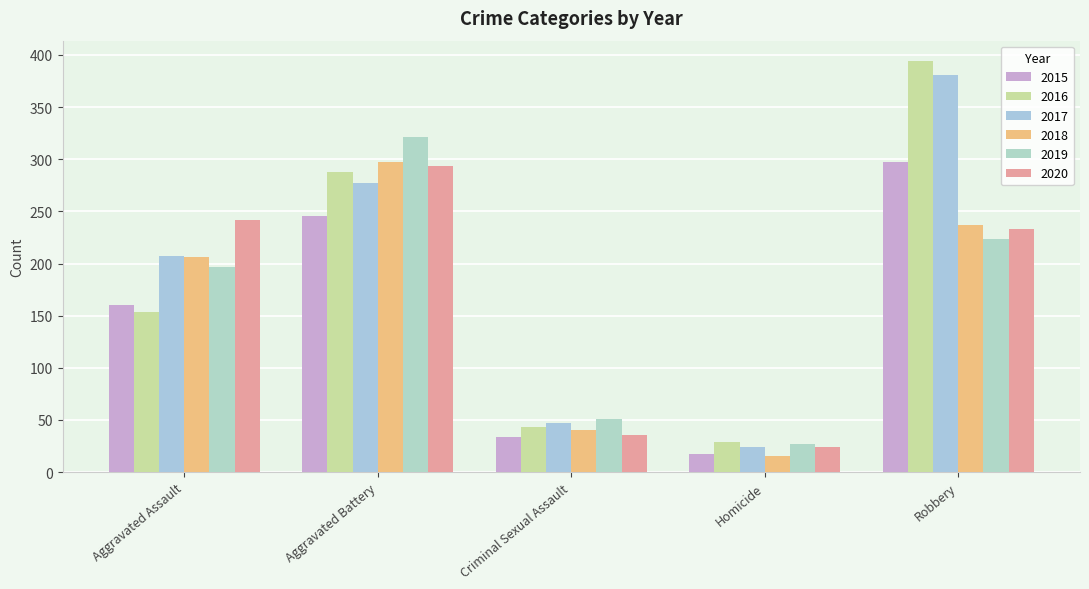

Are the bars grouped side by side (vs. stacked)?

Yes